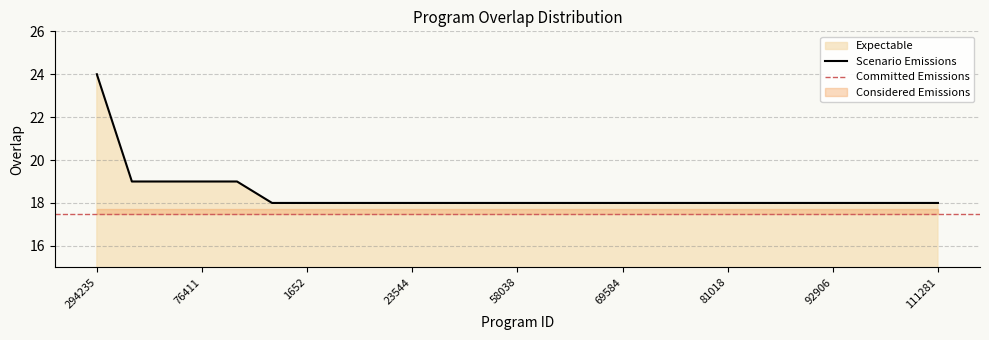

What is the difference between the maximum and minimum values?

6